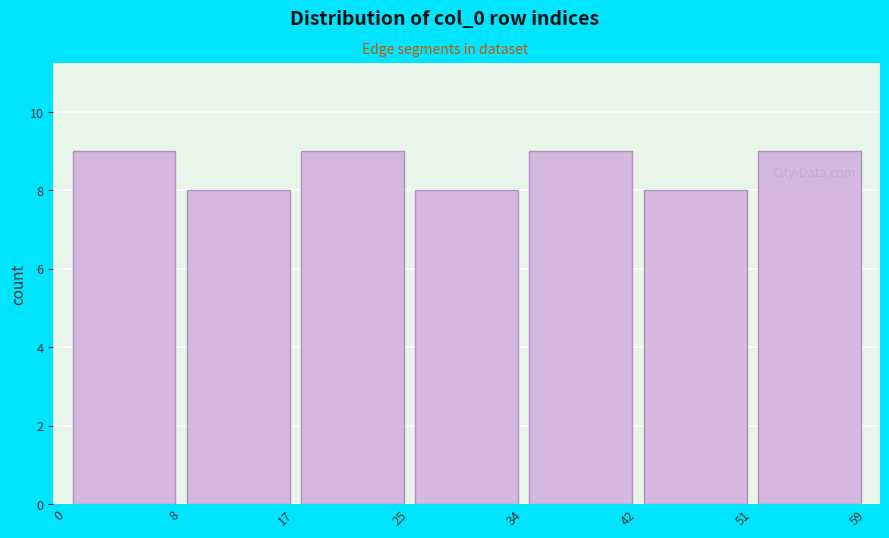

What is the height of the bar covering 34 to 42 on the x-axis? The values are not printed on the chart, so give them approximately, as read against the axis.

9